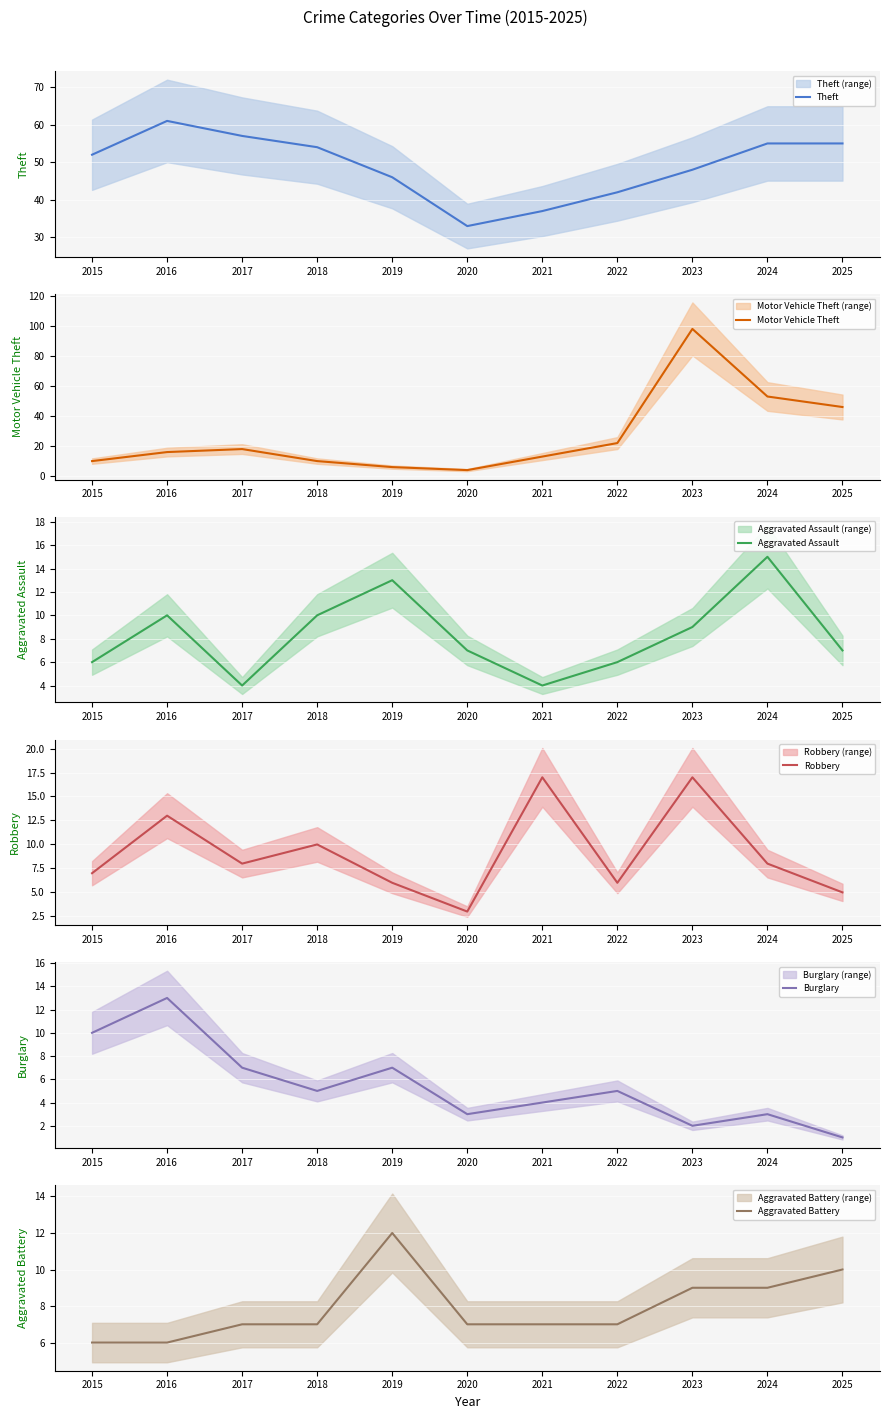

True or false: Aggravated Battery and Motor Vehicle Theft intersect in this chart.

True